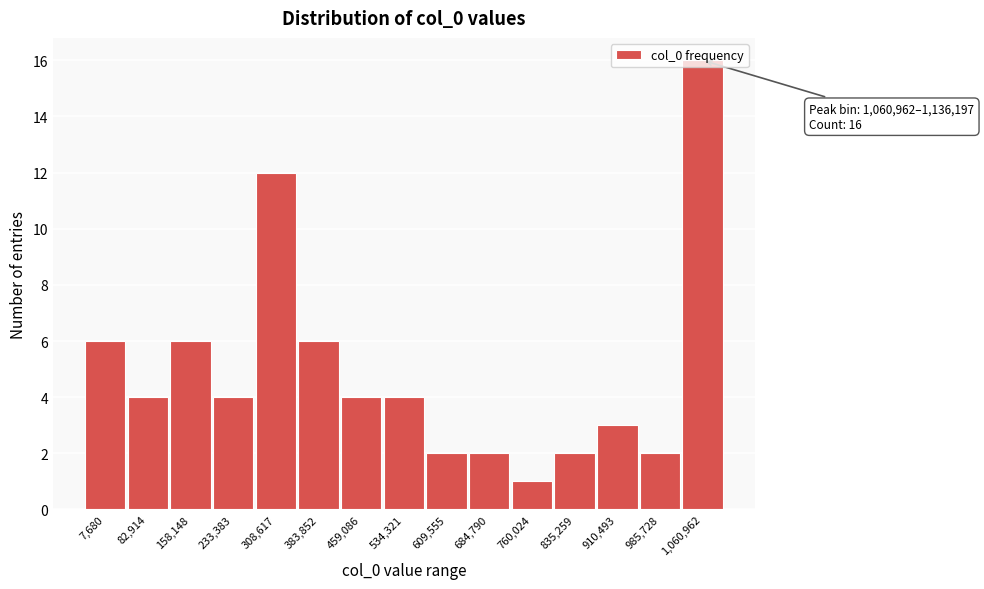

Which category has the highest value across all series?

1,060,962